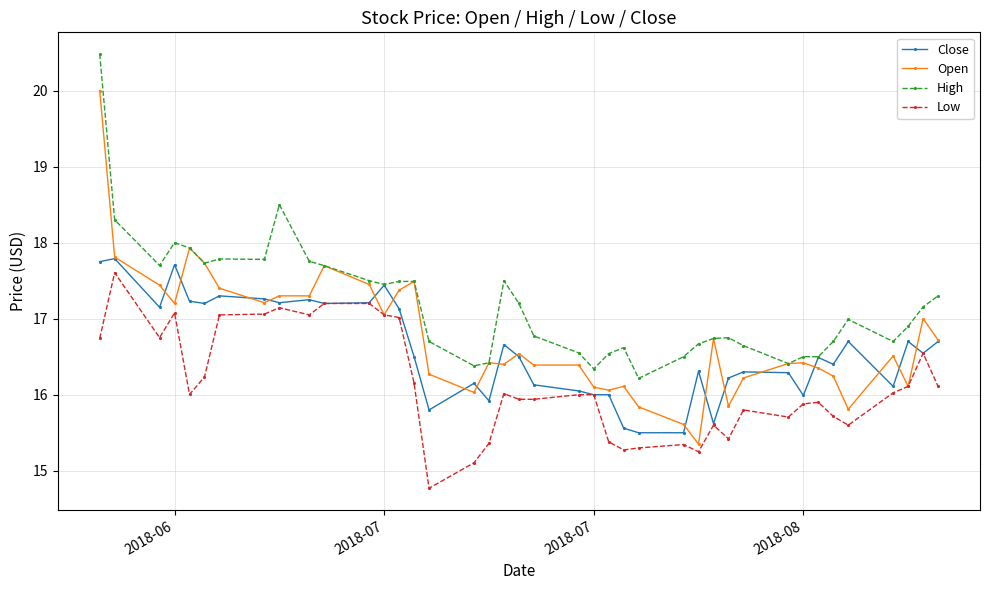

What is the lowest value of the Close series?

15.5